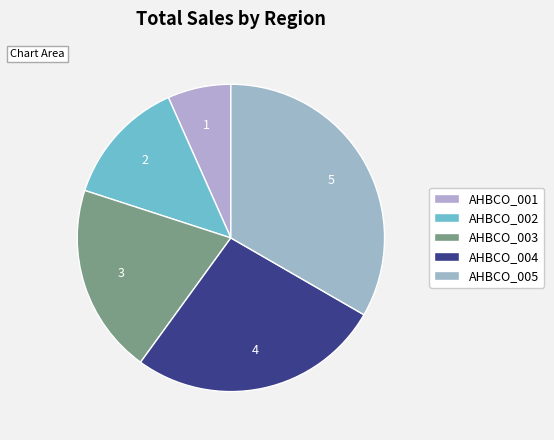

Between AHBCO_002 and AHBCO_003, which is larger?

AHBCO_003